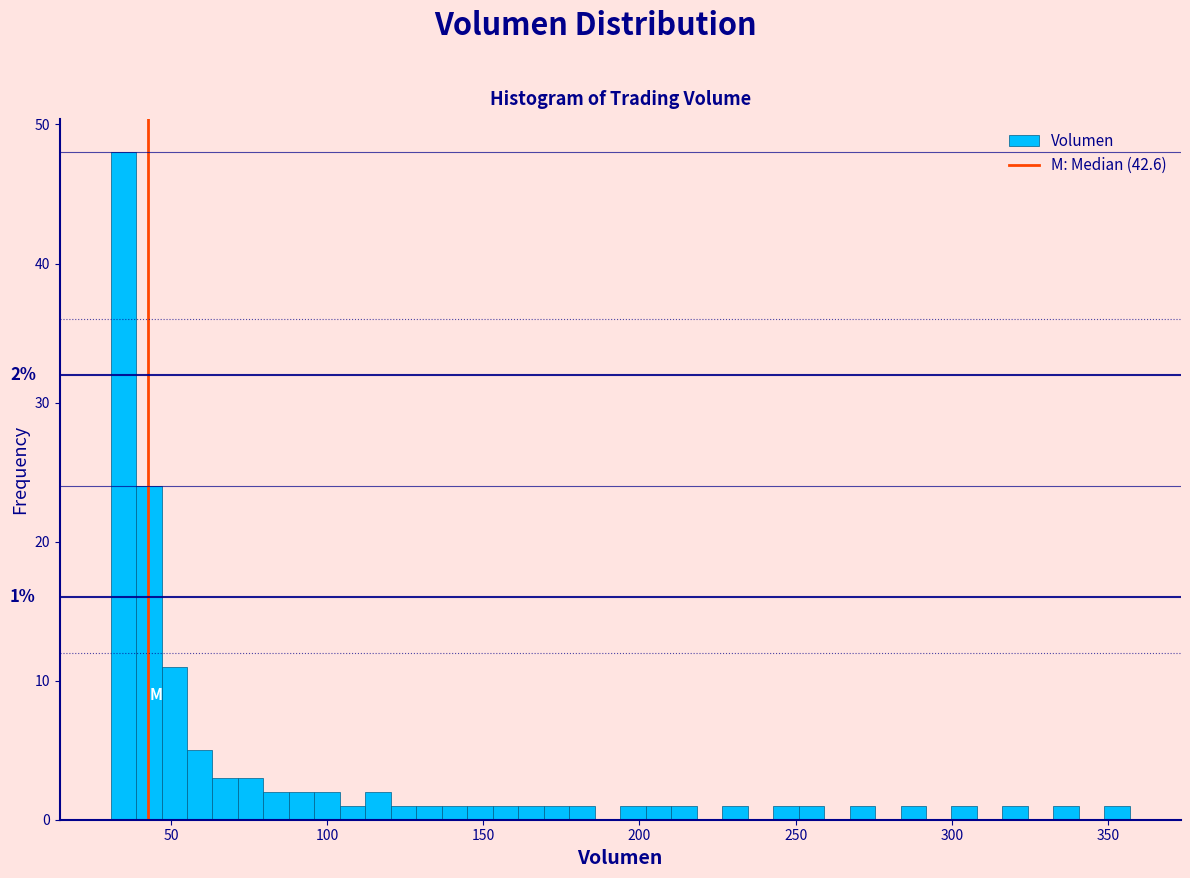

Around what value on the x-axis is the tallest bar? Give the approximate position of its centre, as read against the axis.

35